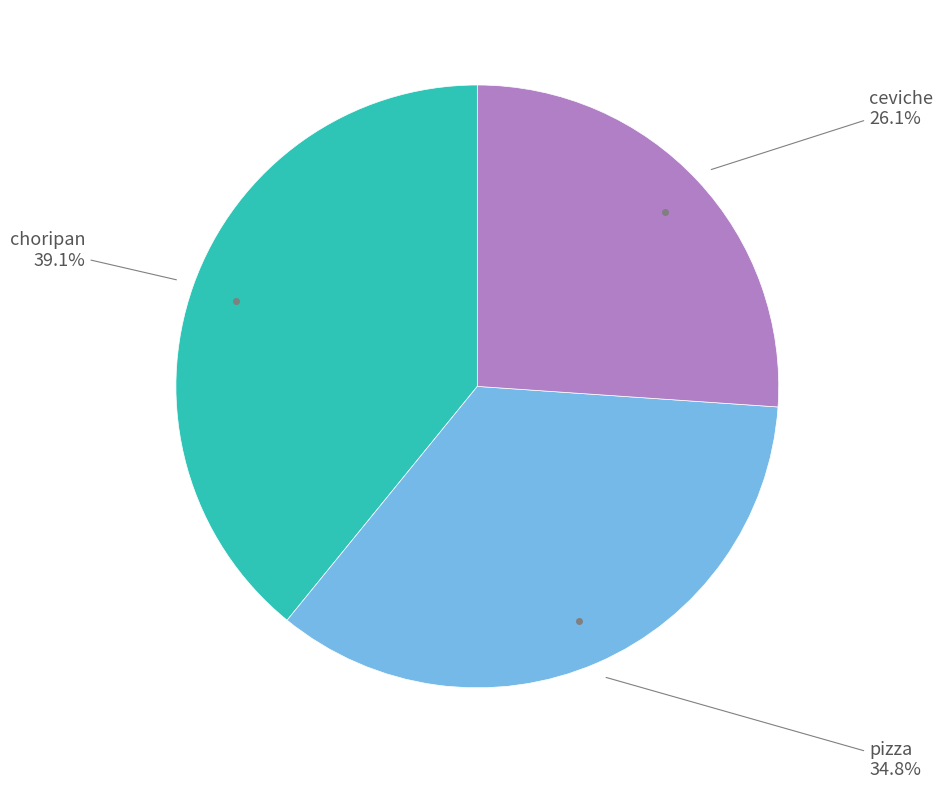

To the nearest percent, what percentage of the pie is pizza?

35%